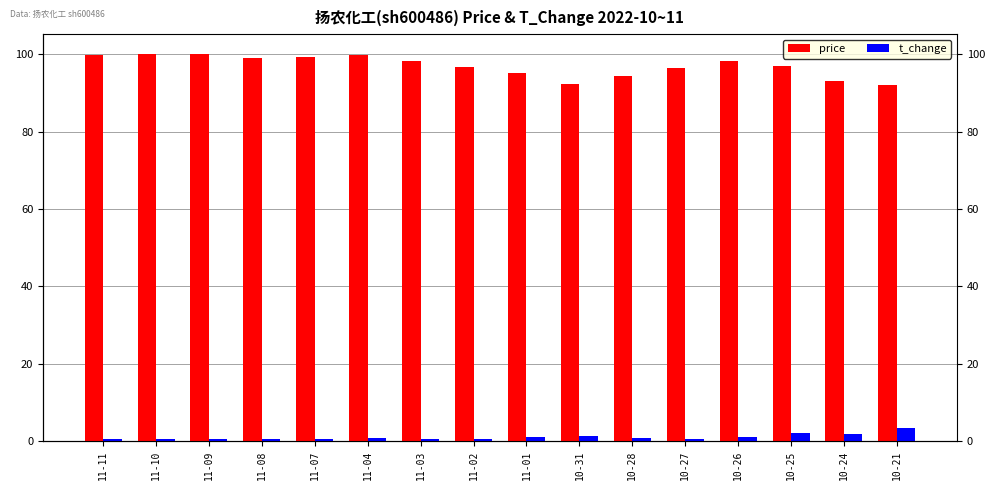

Which has a higher value, 11-08 or 11-10?

11-10